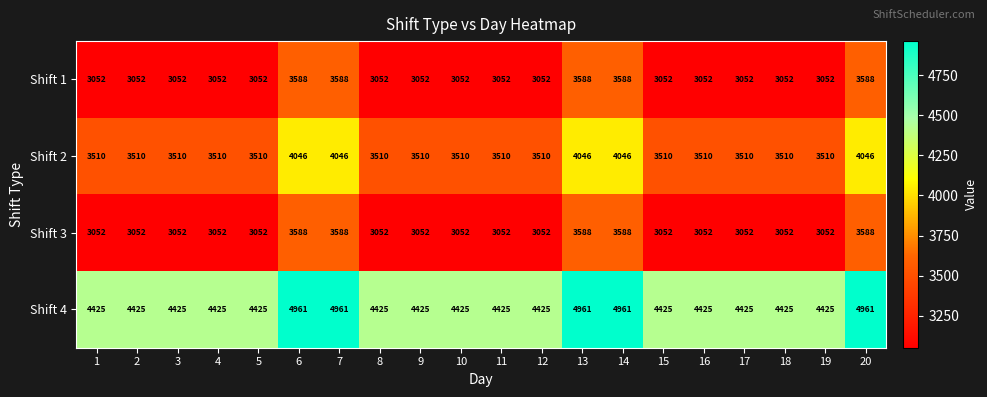

What is the maximum value shown in the chart?

4961